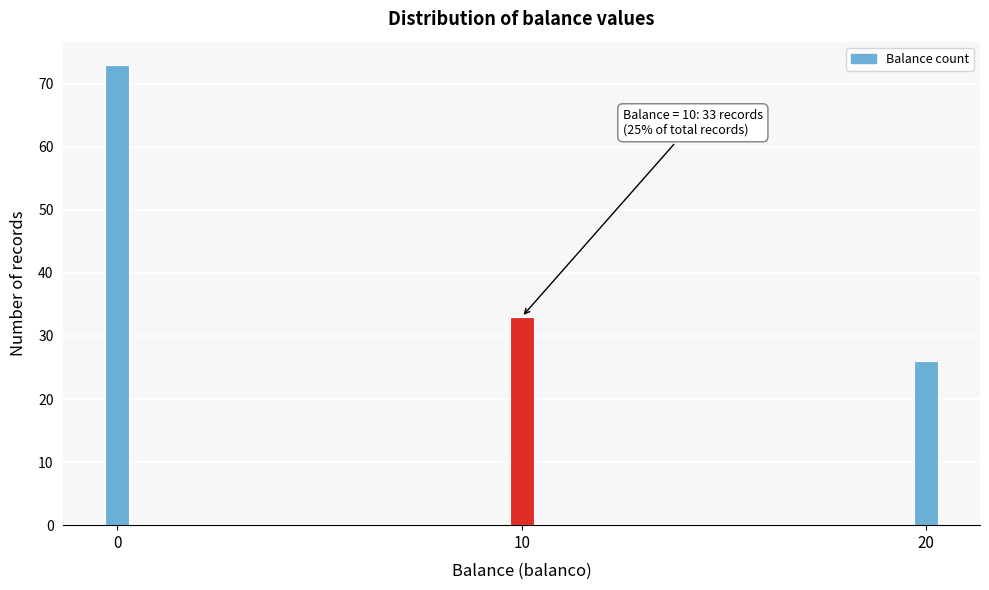

Reading left to right, list all the values displayed in this chart.

73	33	26